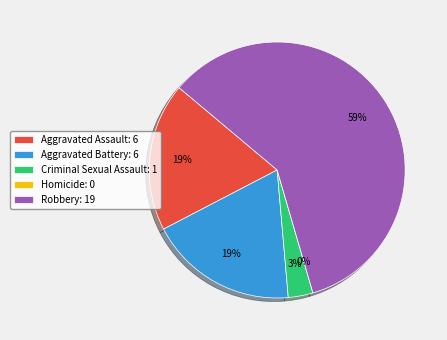

Is the sum of Homicide and Total greater than half?

No